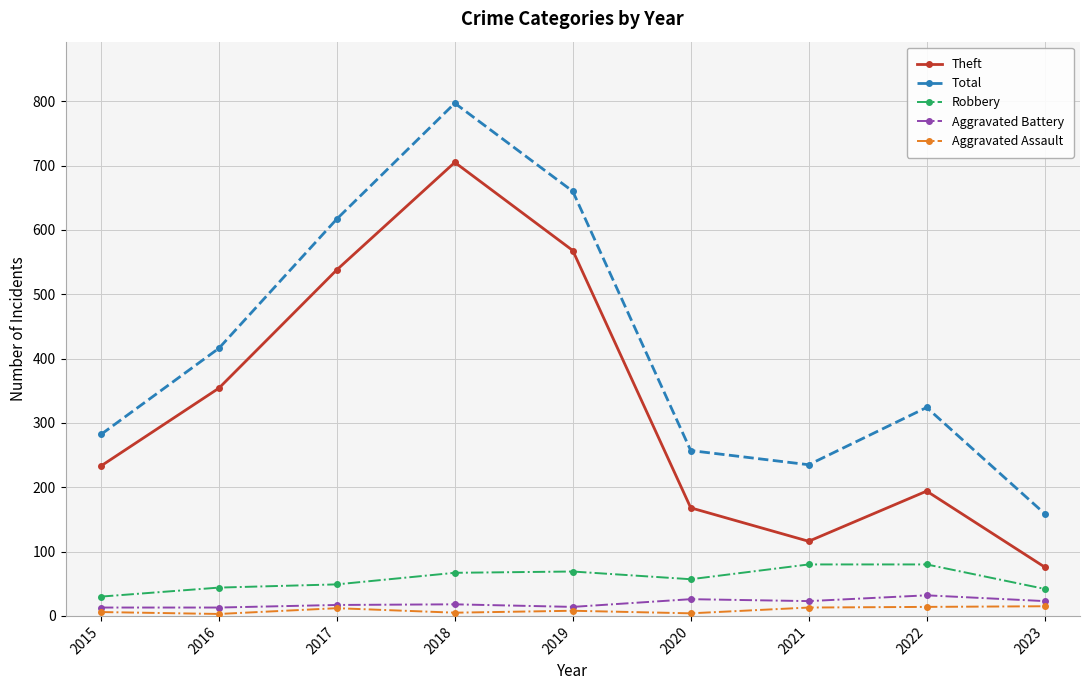

How many interior local valleys does the Theft series have?

1